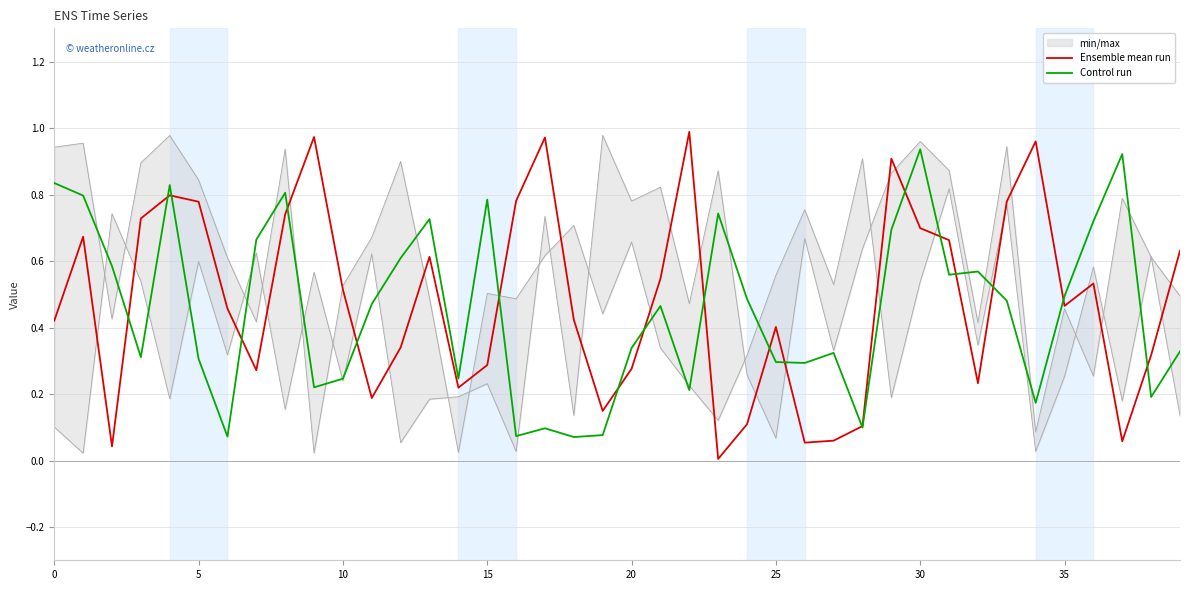

In Control run, how many points are higher than both neighbors (excluding endpoints)?

11